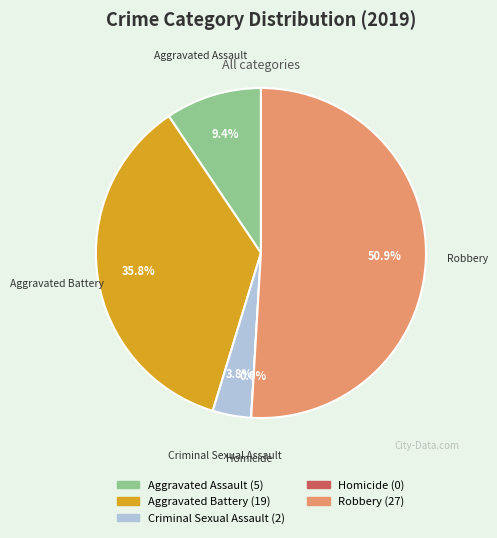

How many segments does this pie chart have?

5